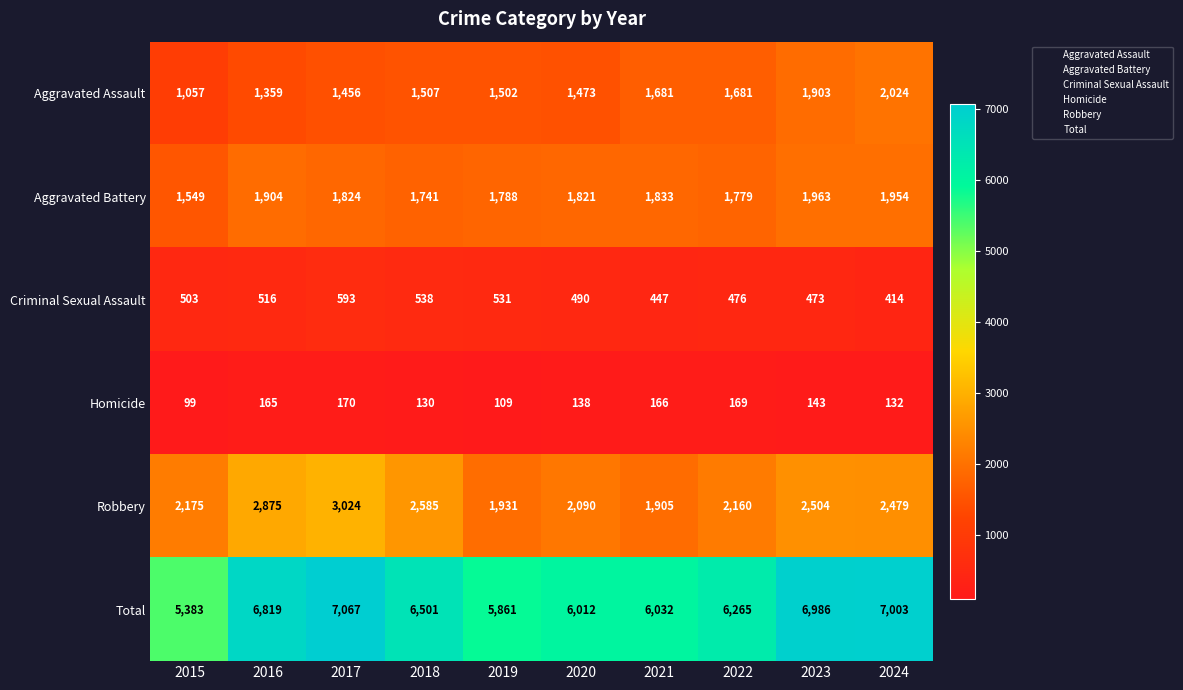

Read the Criminal Sexual Assault value at 2016.

516